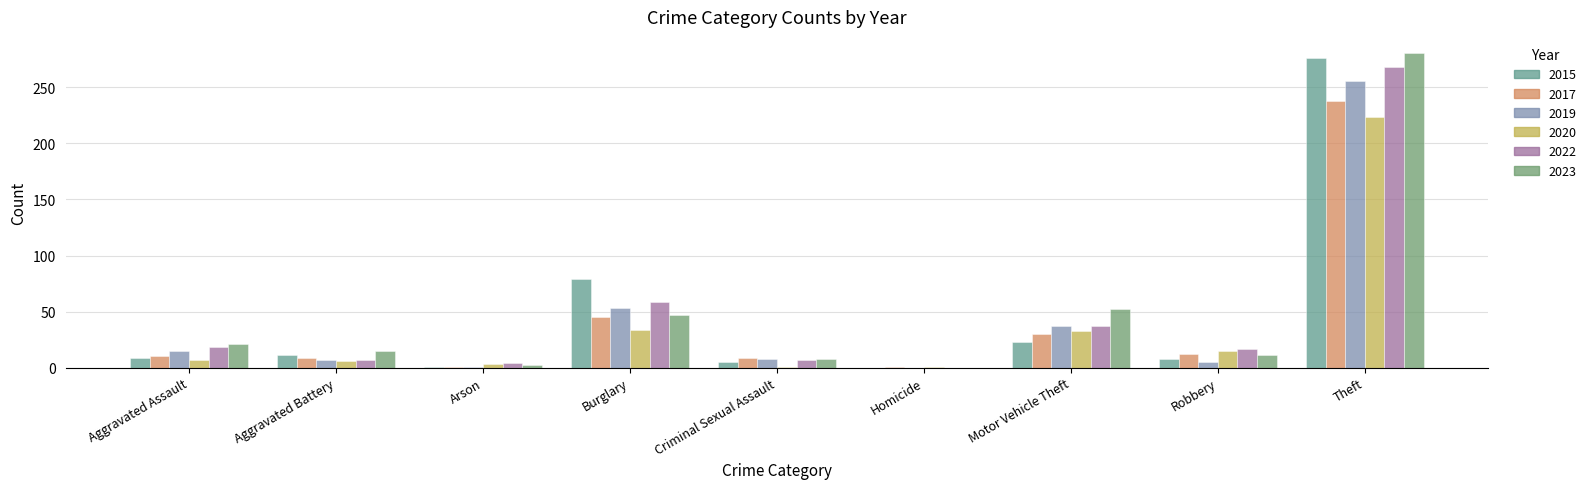

Count the number of data series in this chart.

6